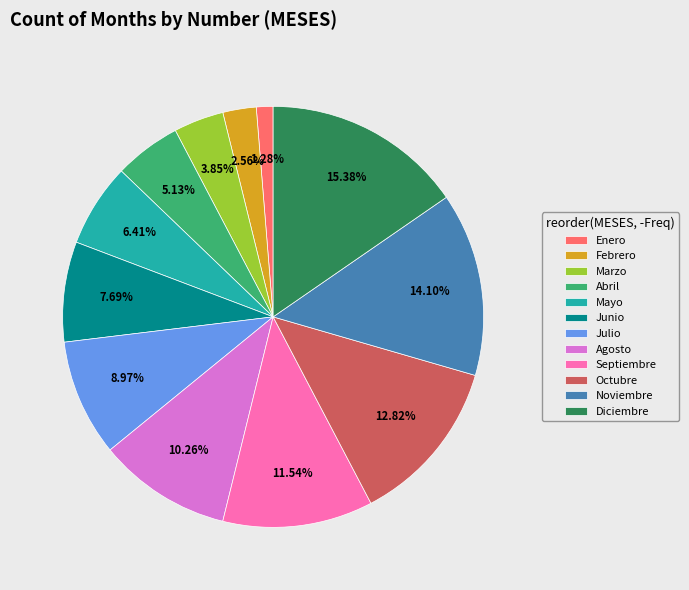

Rank the categories by value from lowest to highest.

Enero, Febrero, Marzo, Abril, Mayo, Junio, Julio, Agosto, Septiembre, Octubre, Noviembre, Diciembre